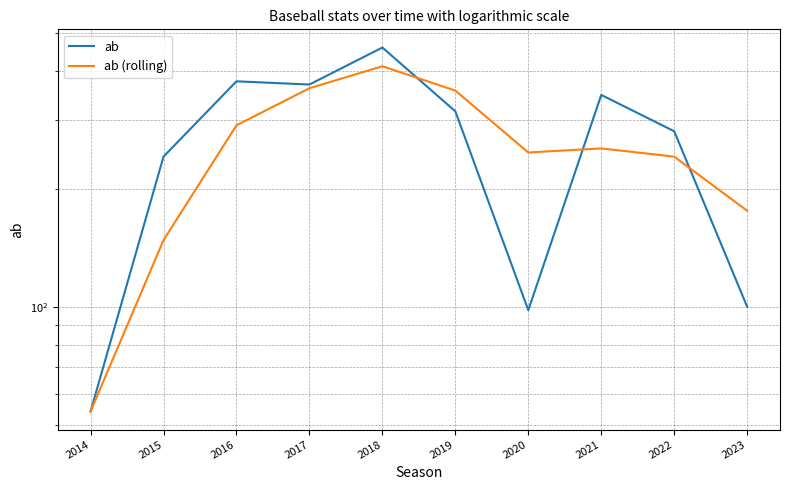

Reading right to left, list all the values displayed in this chart.

ab: 100	281	348	98	316	460	370	377	242	54
ab (rolling): 176	242	254	248	357	412	362	291	148	54